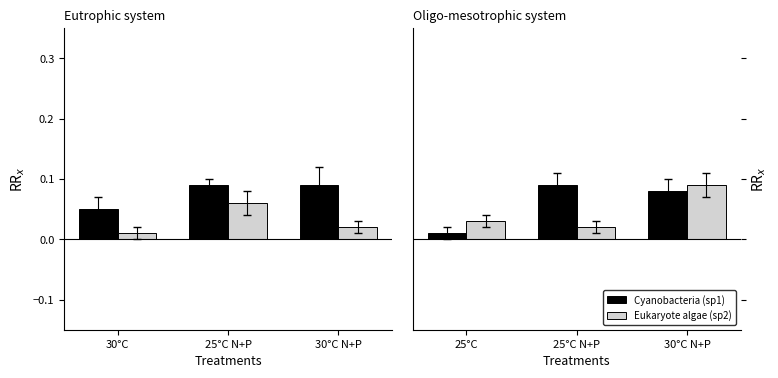

Count the number of categories in the chart.

3